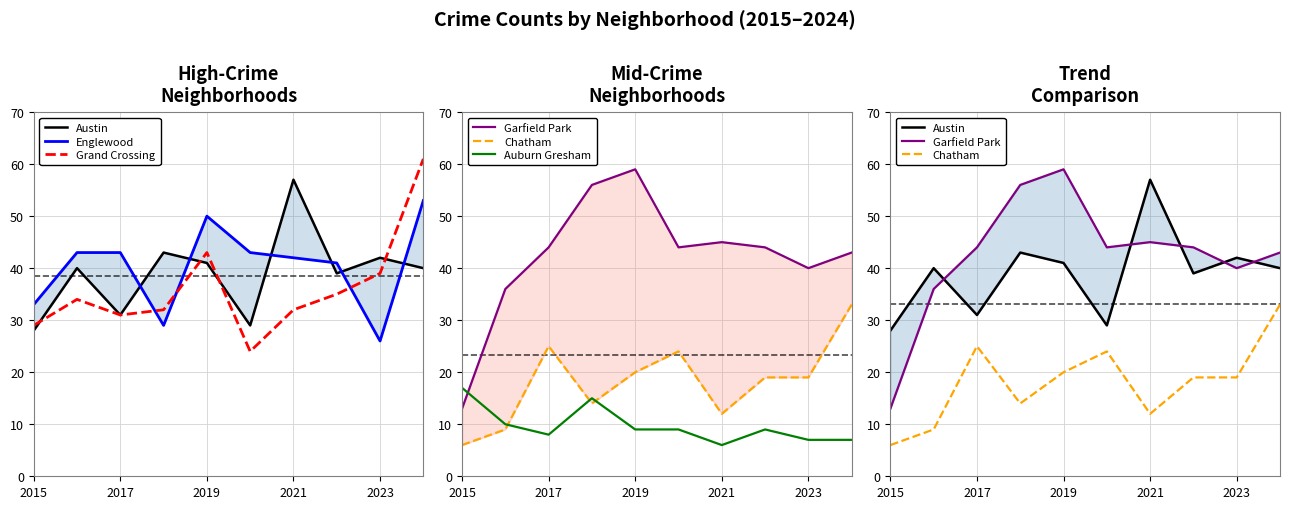

At which label is Grand Crossing closest to 42?

2019